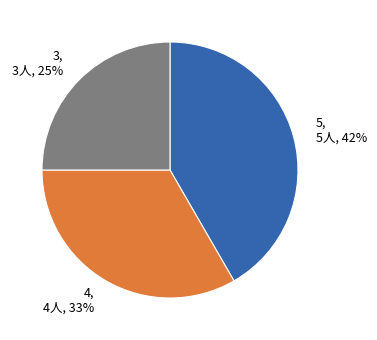

Count the number of slices in the pie.

3